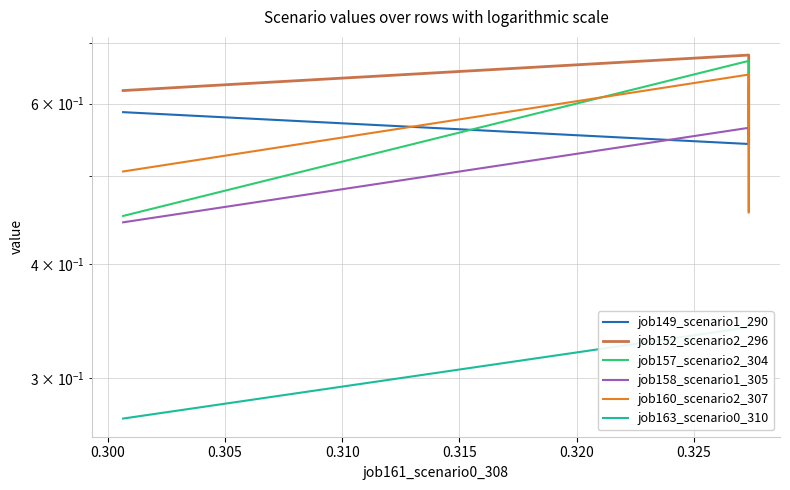

What is the value of the job160_scenario2_307 point at the 3rd from the left?

0.5